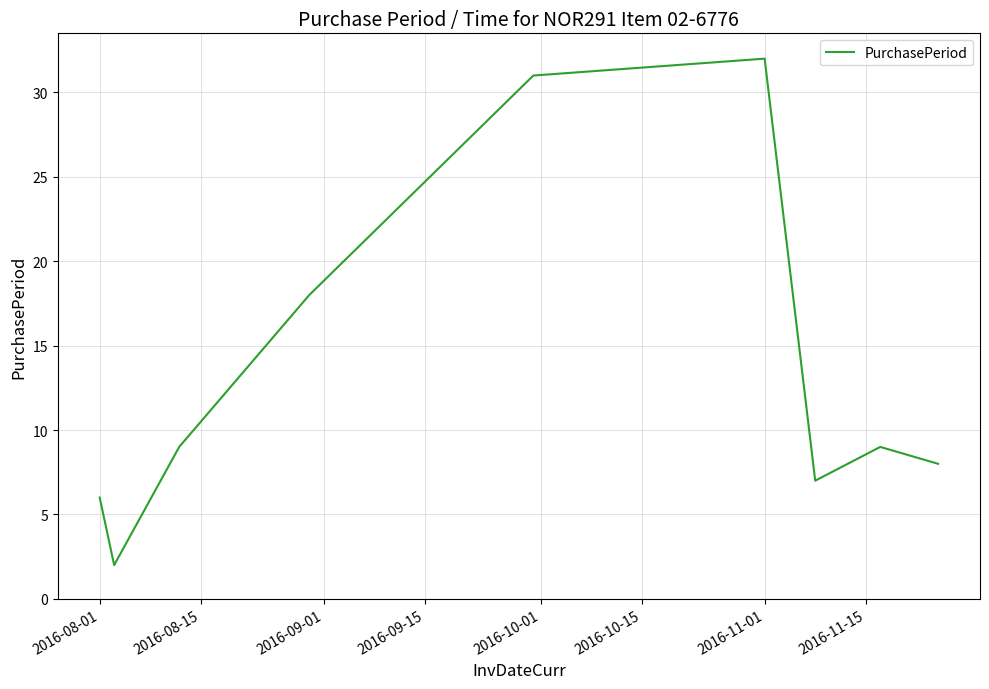

What is the greatest value displayed?

32